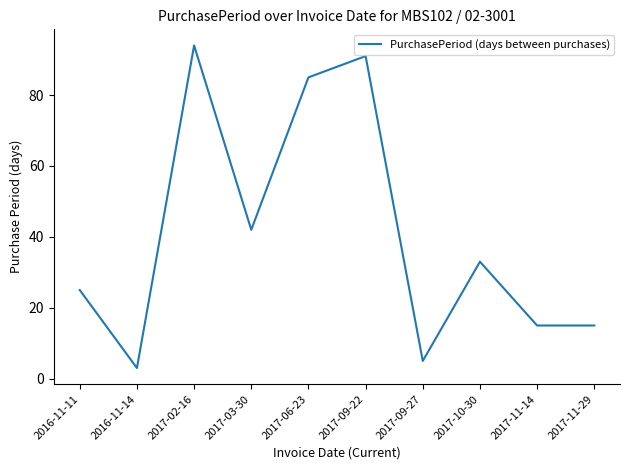

Reading right to left, what are all the values shown in this chart?

2017-11-29=15	2017-11-14=15	2017-10-30=33	2017-09-27=5	2017-09-22=91	2017-06-23=85	2017-03-30=42	2017-02-16=94	2016-11-14=3	2016-11-11=25